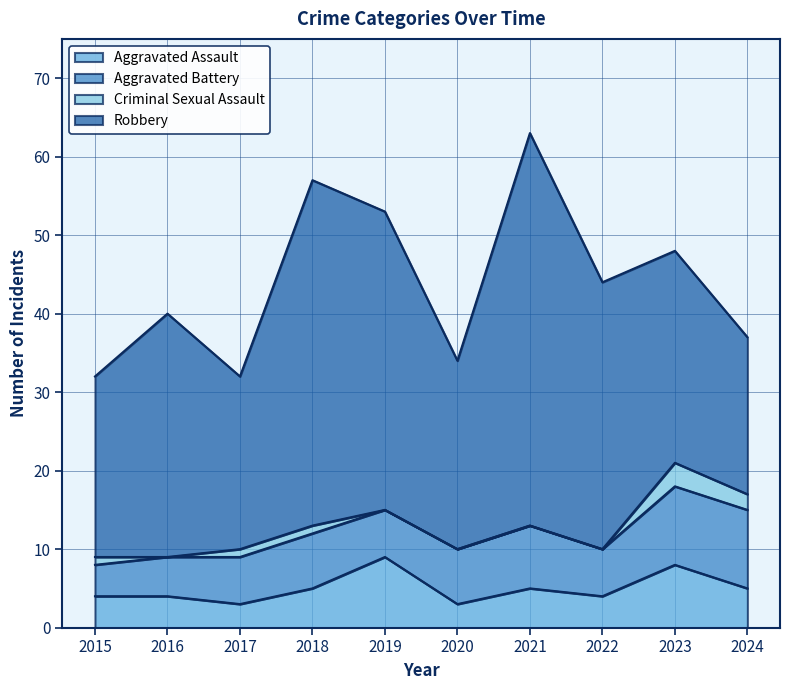

In Aggravated Assault, how many points are lower than both neighbors (excluding endpoints)?

3